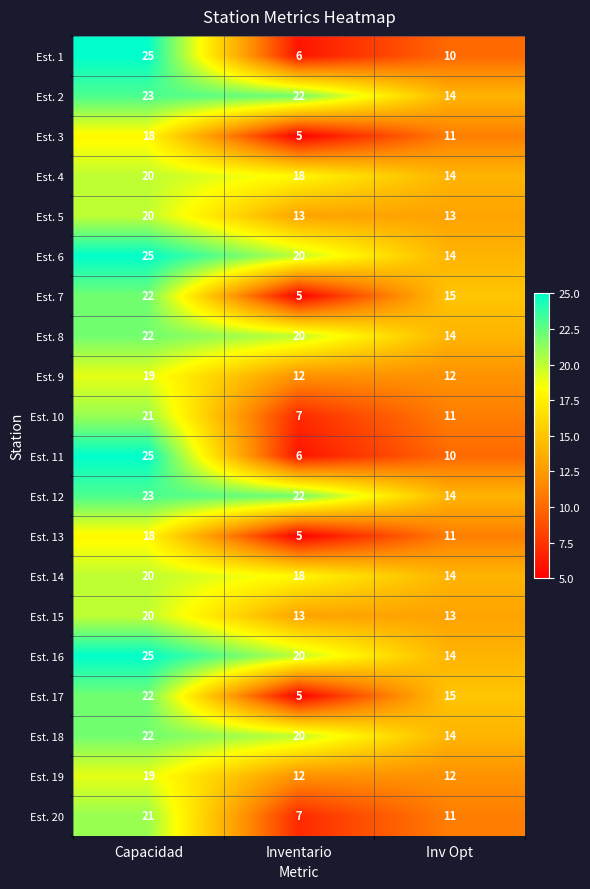

What is the difference between the highest and lowest values at Inv Opt?

5